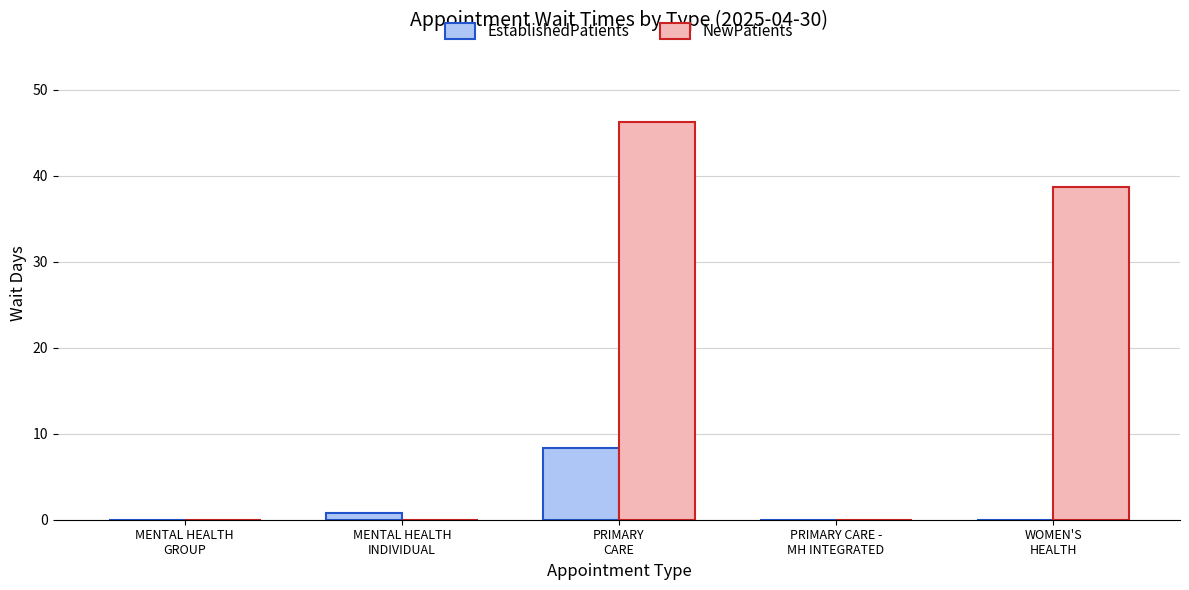

How many series are shown in this chart?

2